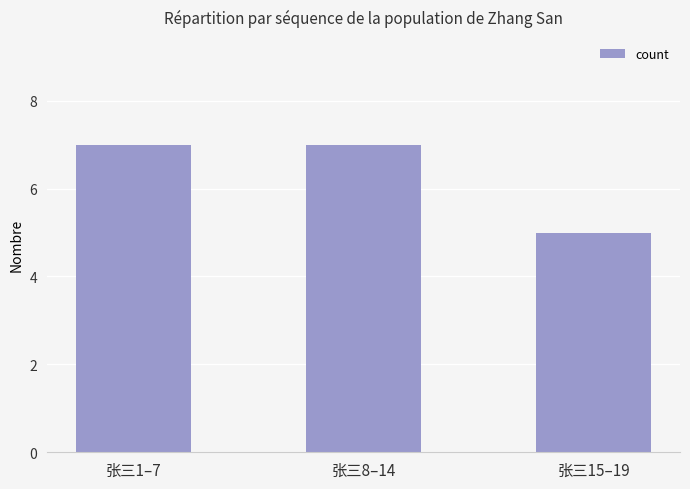

Approximately how many times larger is the value at 张三8–14 compared to 张三1–7?

1.0